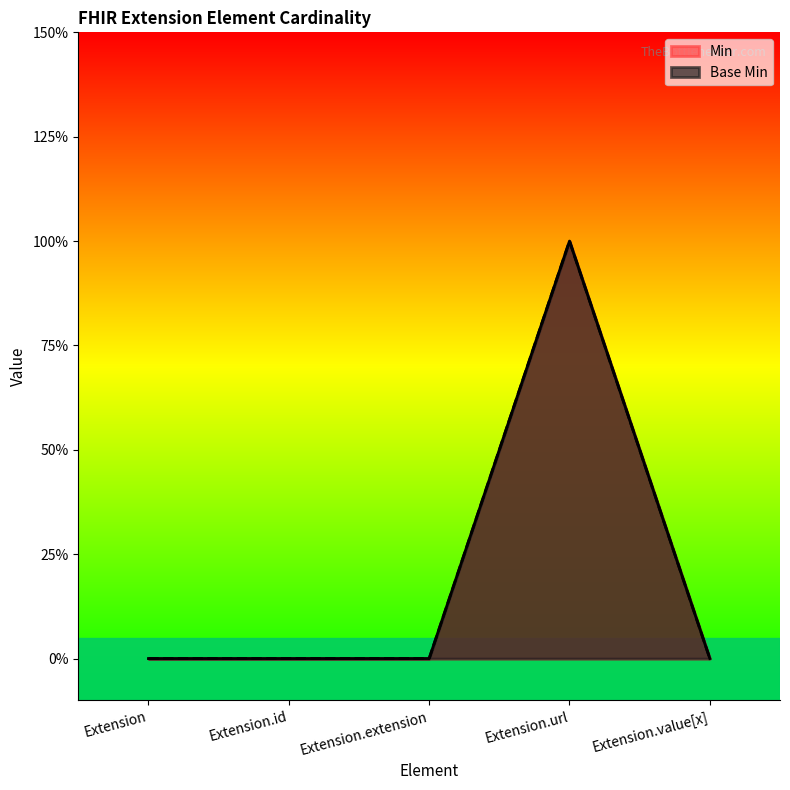

Rank the series by their maximum value, from lowest to highest.

Min, Base Min